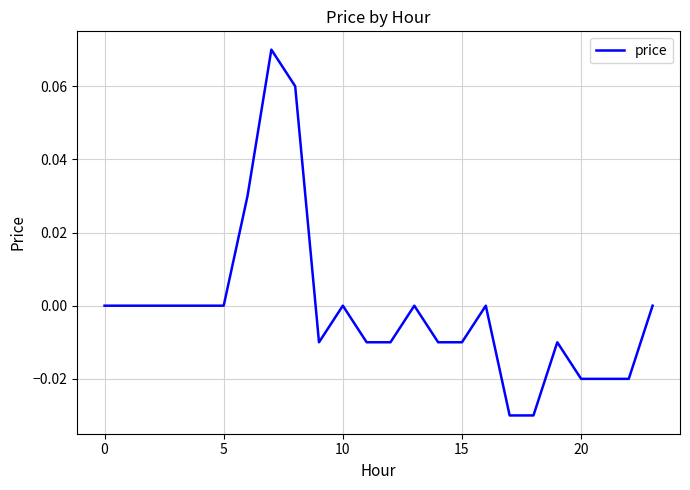

What is the difference between the maximum and minimum values?

0.1